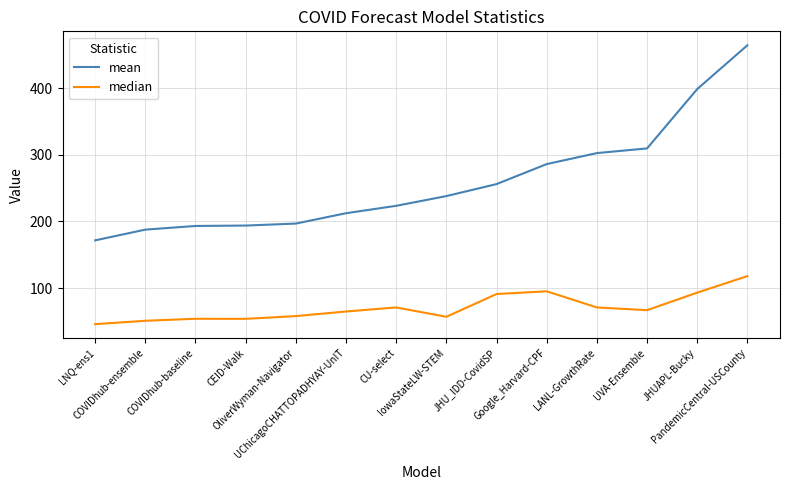

What is the sum of all median values?

991.1